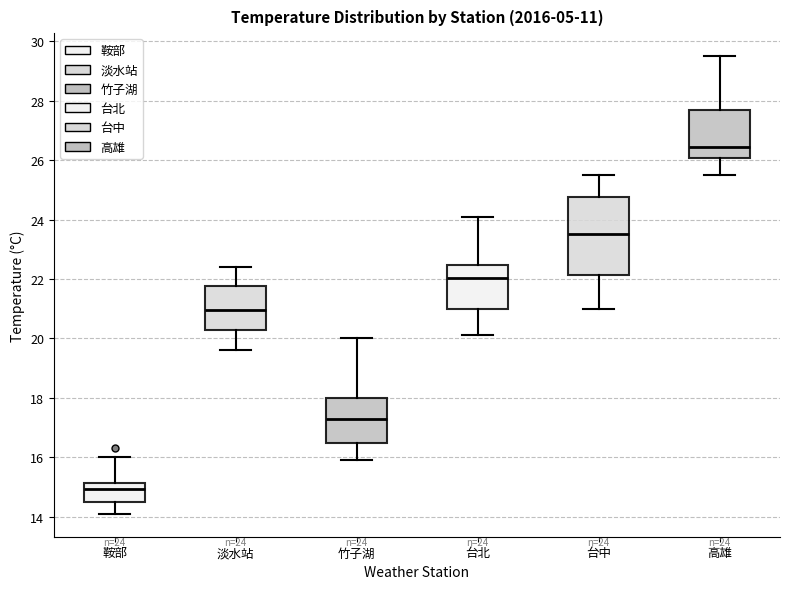

Which box's median line is the lowest?

鞍部